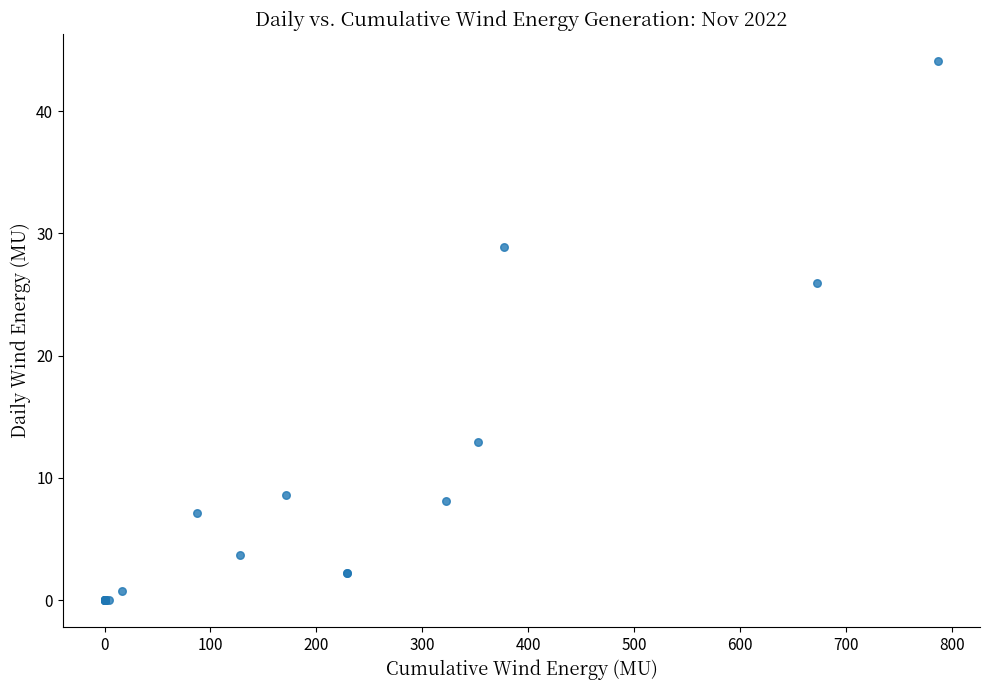

What Y value in the scatter plot is closest to 22?

26.0